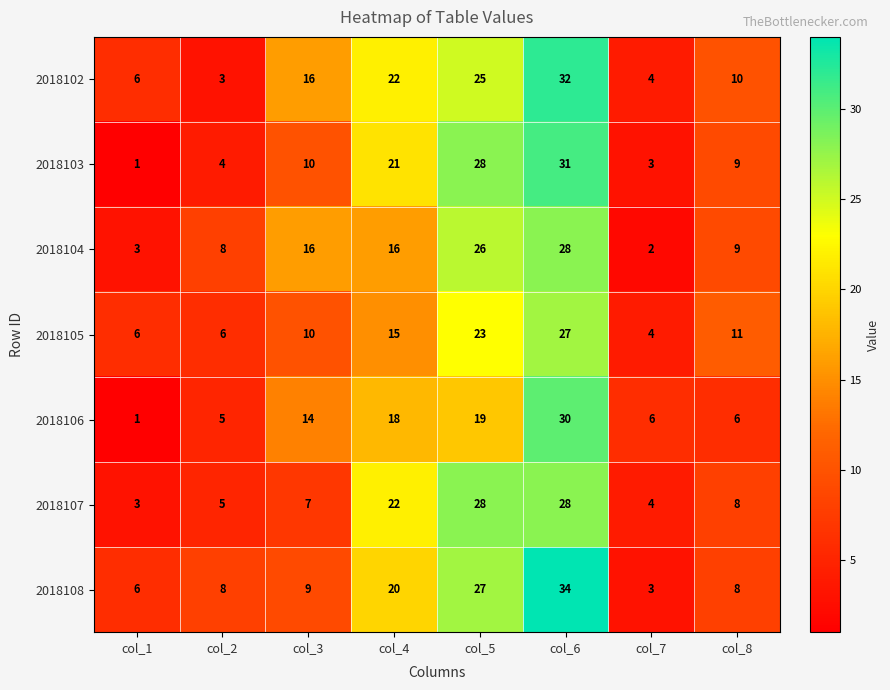

What is the difference between the 2018105 values at col_2 and col_4?

9